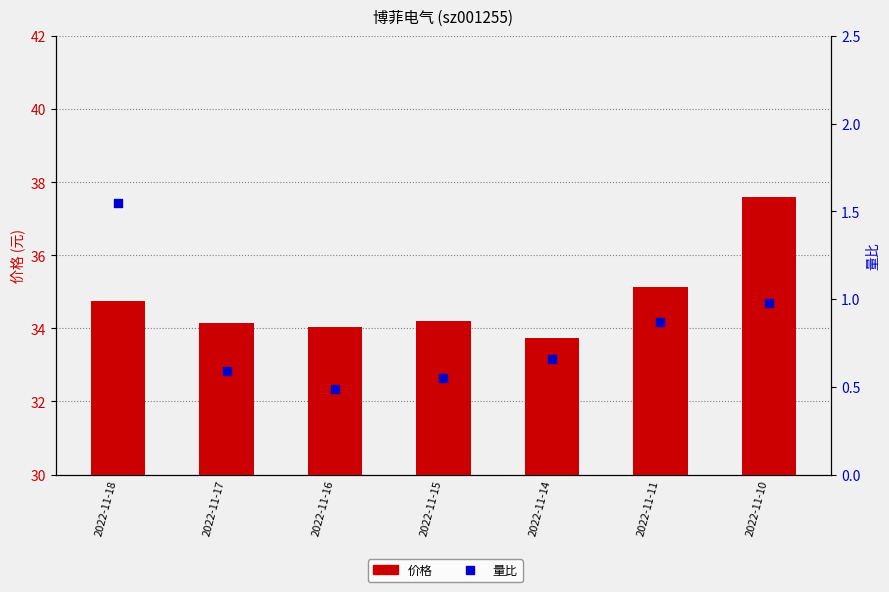

Which series contains the lowest Y value?

量比